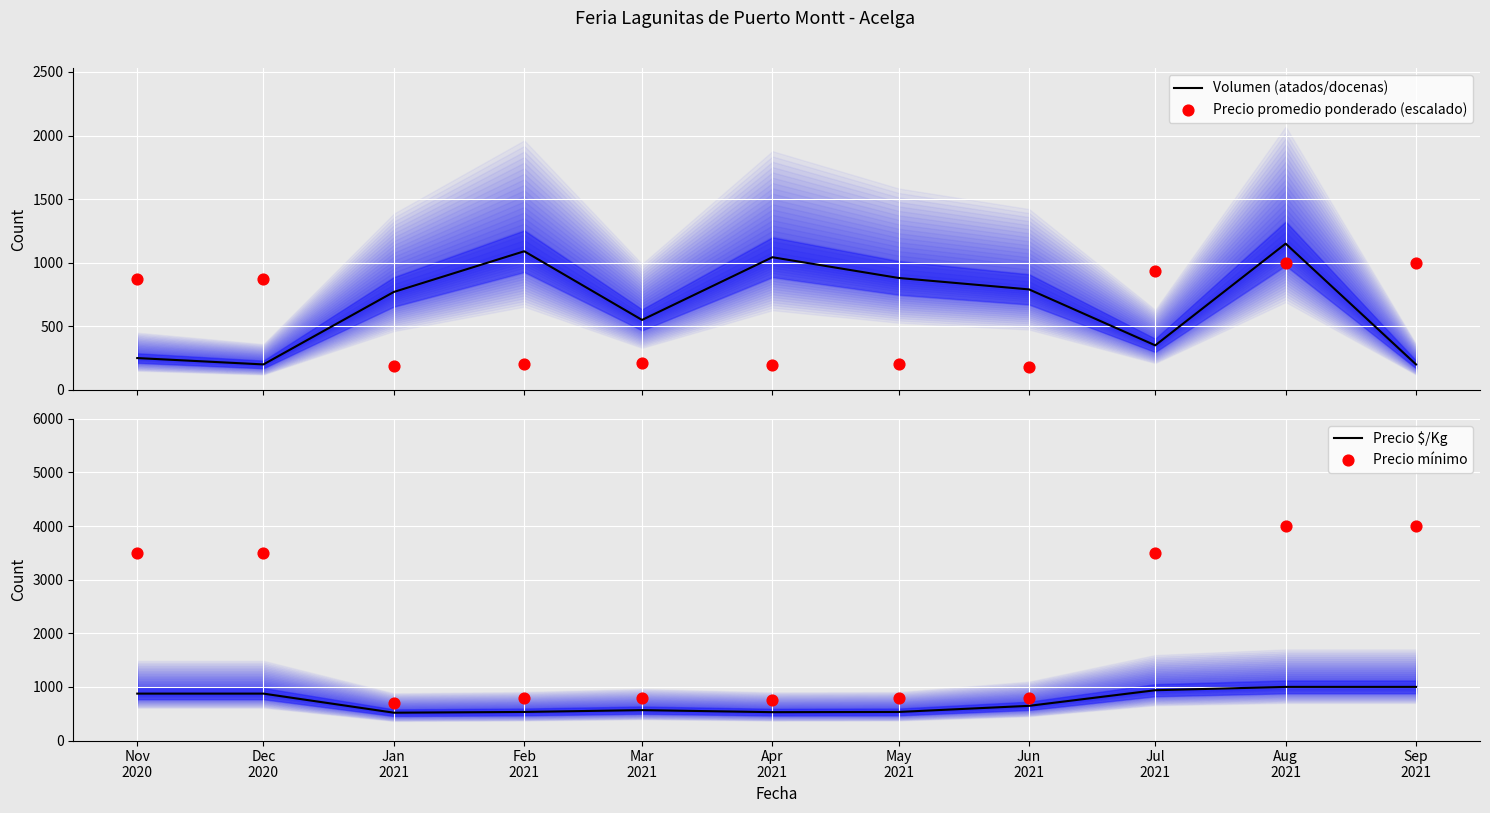

Which series has the widest spread of Y values?

Precio mínimo